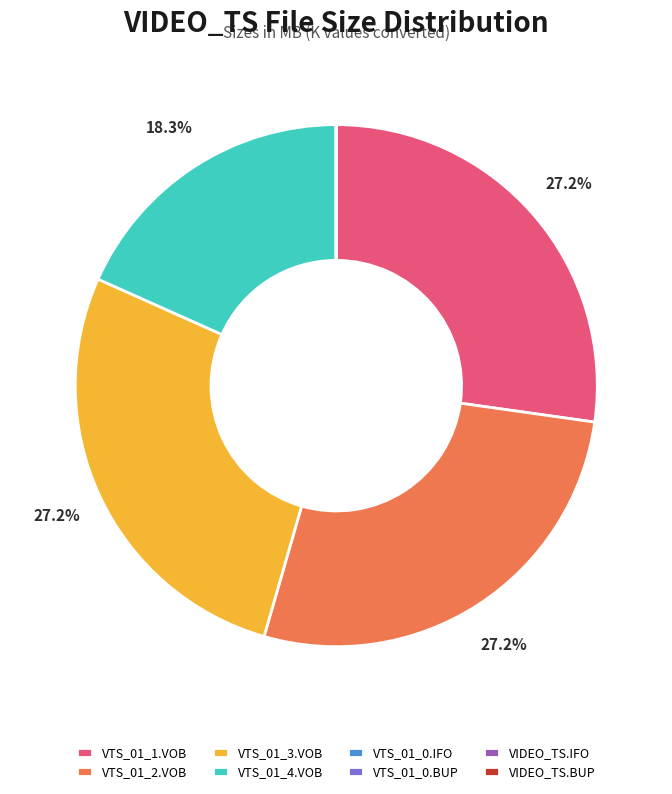

Combined, do VTS_01_2.VOB and VTS_01_3.VOB account for over 50%?

Yes